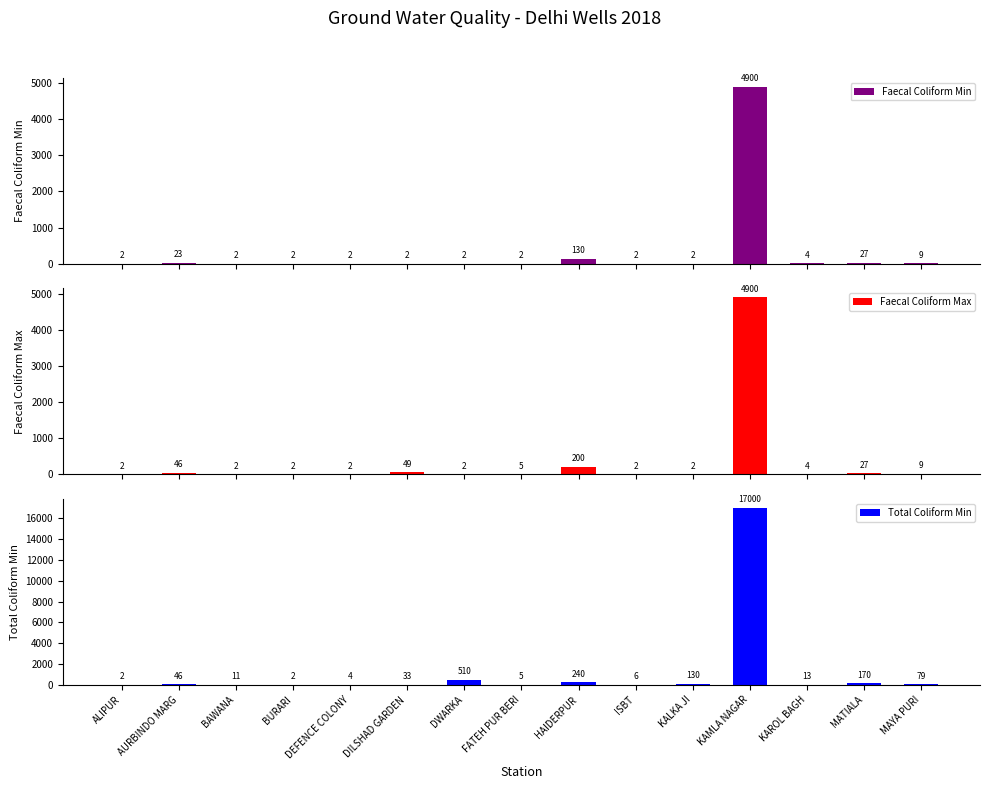

What is the value of the Faecal Coliform Max bar at the 11th from the left?

2